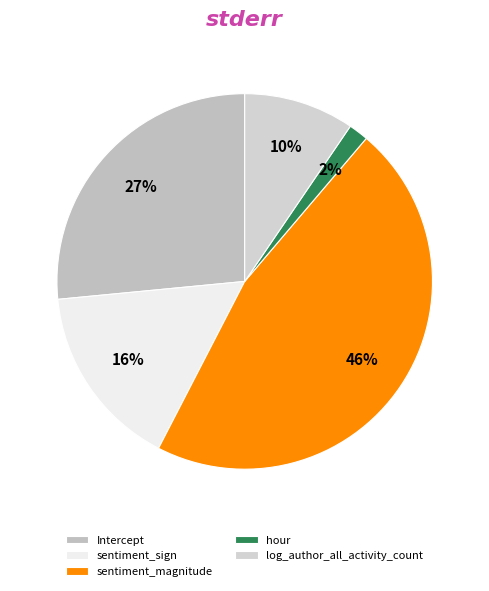

How many segments does this pie chart have?

5